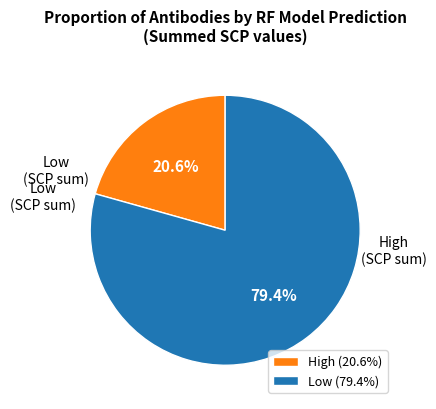

What percentage do Low and High together represent?

100.0%